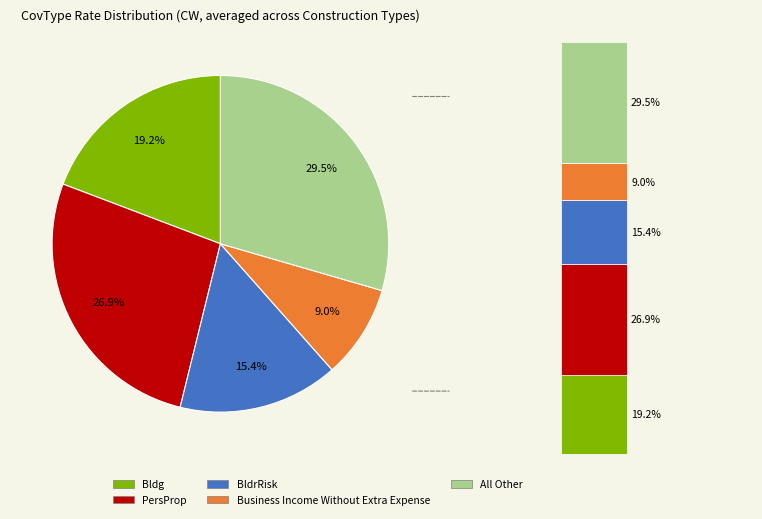

What percentage is the Business Income Without Extra Expense slice, to the nearest percent?

9%